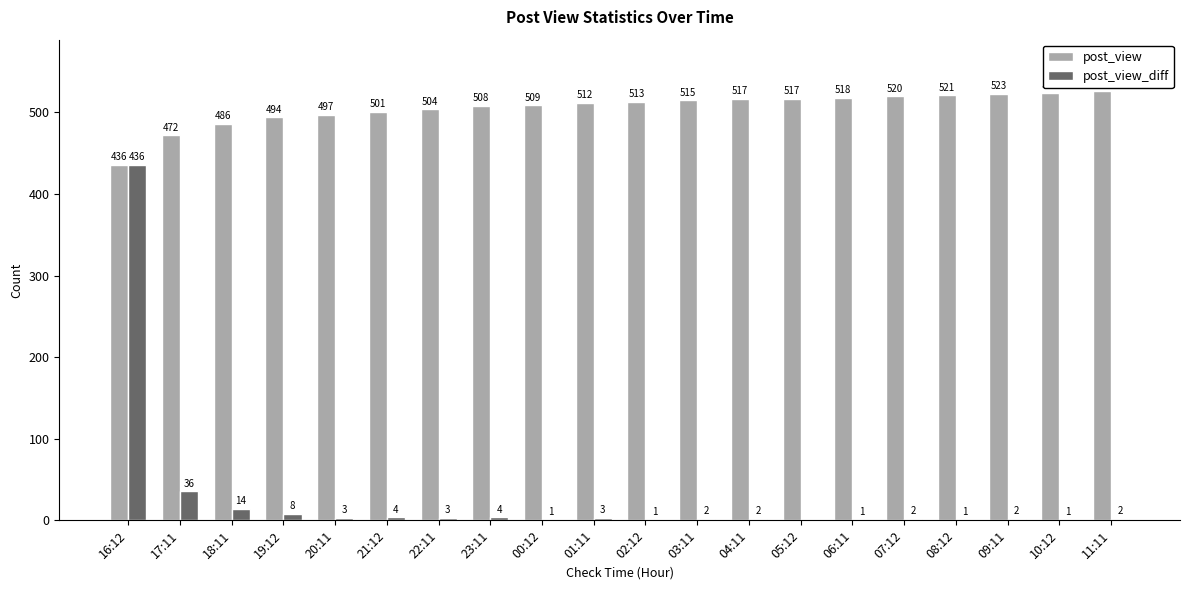

What is the sum of all post_view_diff values?

526